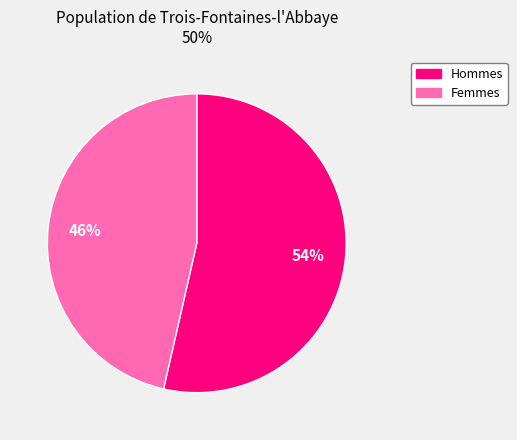

To the nearest percent, what portion does Femmes represent?

46%